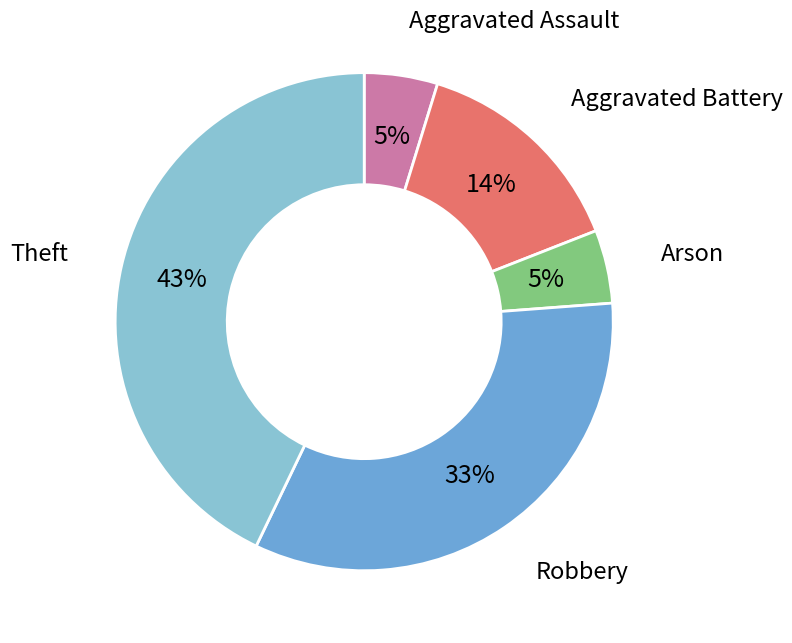

To the nearest percent, what is the difference between the largest and smallest slice percentages?

38%